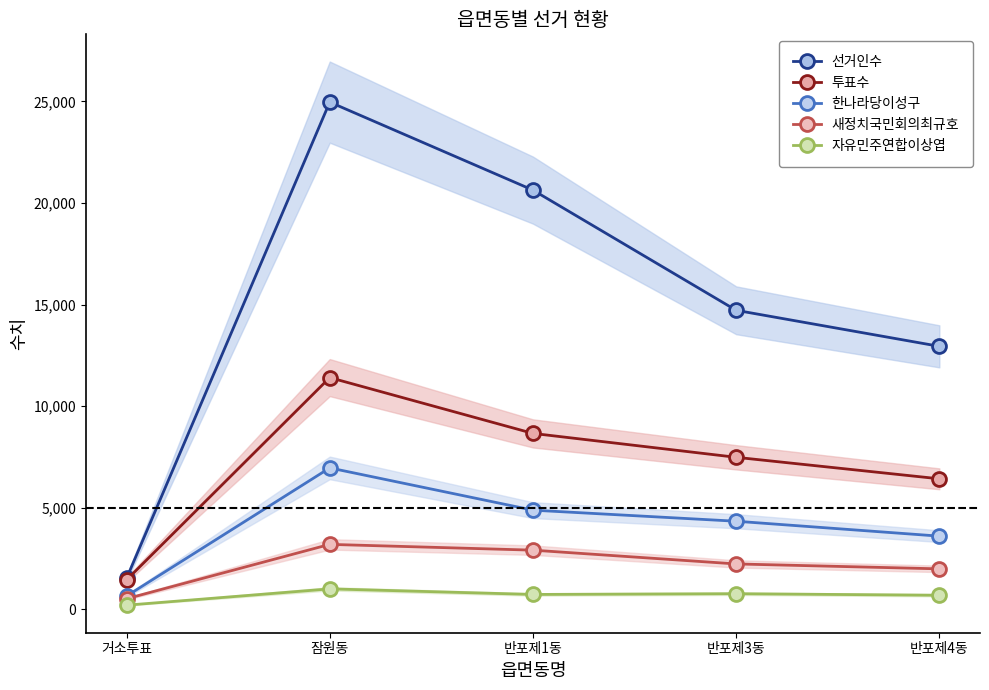

Where is 선거인수 nearest to the value 13243?

반포제4동